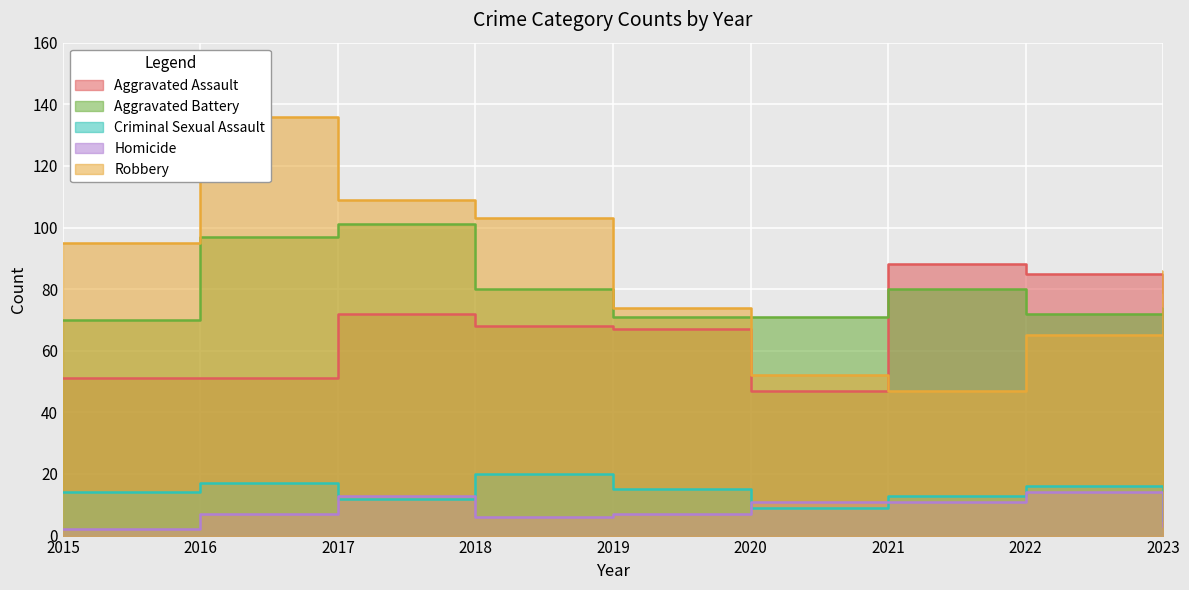

What is the value of the Criminal Sexual Assault point at the 4th from the left?

20